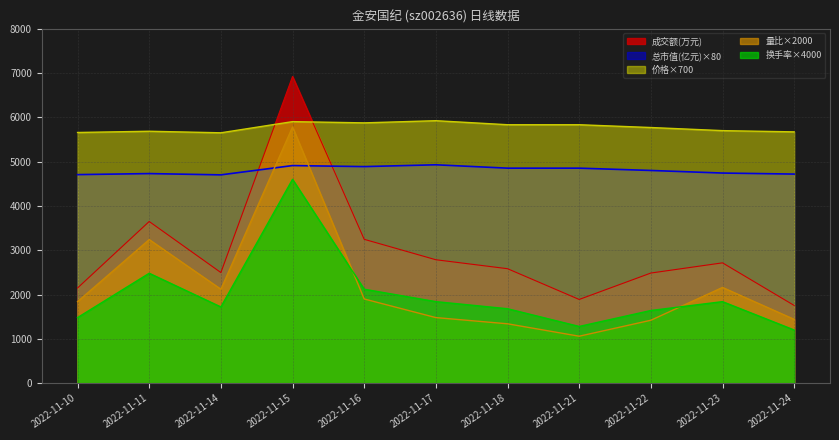

How many lines are shown in the chart?

5